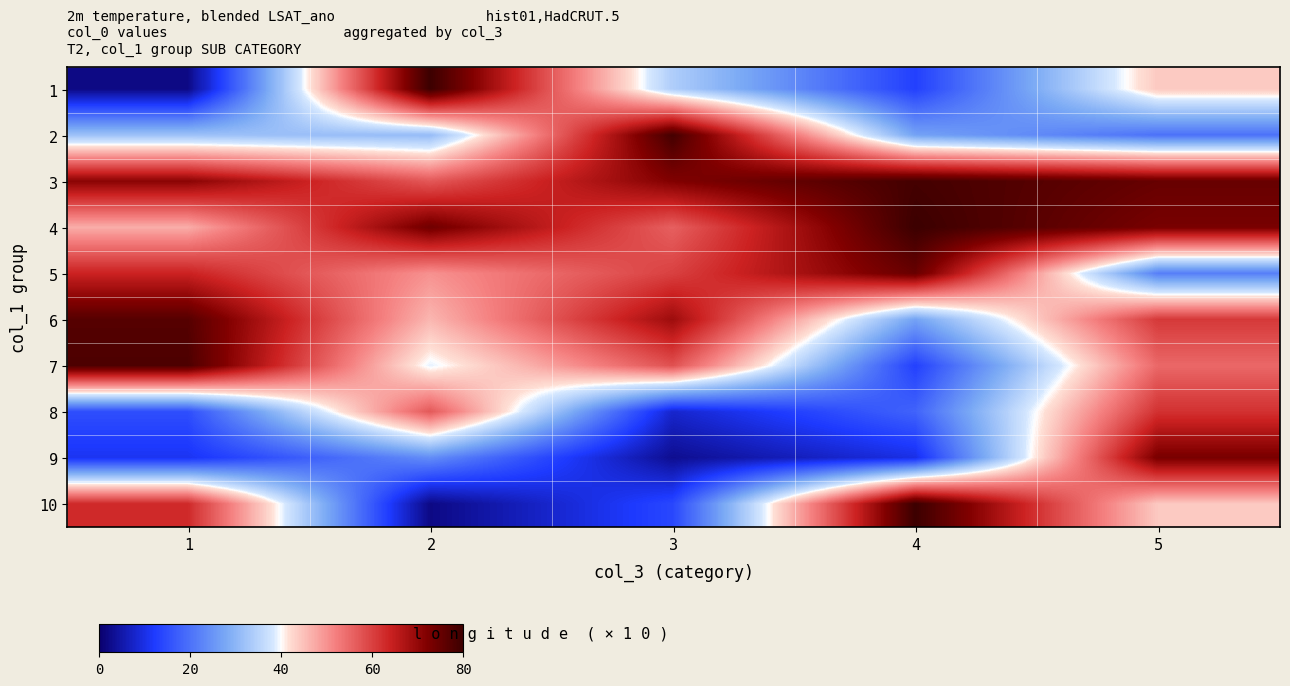

Reading right to left, what are all the values shown in this chart?

1: 5=44	4=13	3=34	2=80	1=2
2: 5=20	4=27	3=79	2=31	1=32
3: 5=75	4=79	3=72	2=57	1=71
4: 5=73	4=80	3=56	2=74	1=47
5: 5=22	4=75	3=60	2=50	1=64
6: 5=61	4=27	3=69	2=46	1=77
7: 5=55	4=13	3=58	2=39	1=78
8: 5=62	4=18	3=8	2=57	1=15
9: 5=73	4=10	3=3	2=24	1=11
10: 5=44	4=80	3=14	2=2	1=63